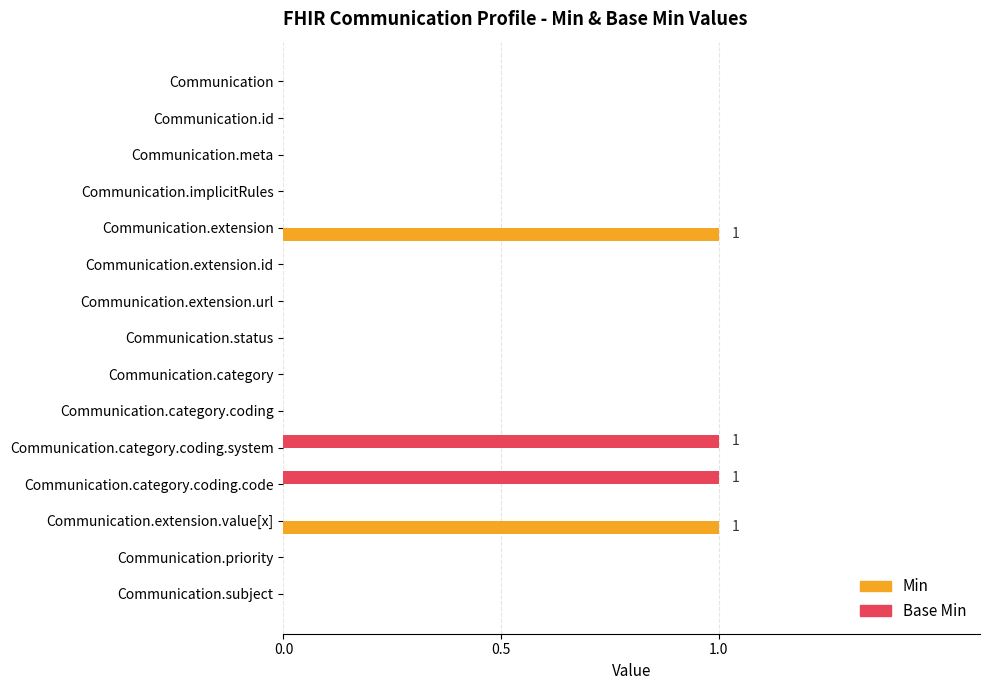

Which series changed the most between Communication.extension.value[x] and Communication.subject?

Min